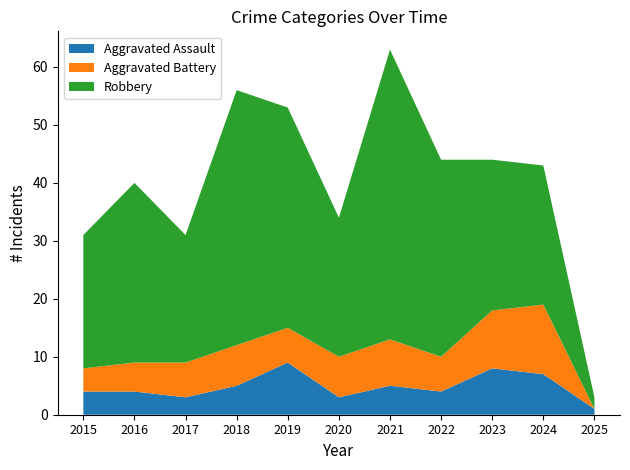

Reading left to right, transcribe all the data shown in this chart.

Aggravated Assault: 2015=4	2016=4	2017=3	2018=5	2019=9	2020=3	2021=5	2022=4	2023=8	2024=7	2025=1
Aggravated Battery: 2015=4	2016=5	2017=6	2018=7	2019=6	2020=7	2021=8	2022=6	2023=10	2024=12	2025=0
Robbery: 2015=23	2016=31	2017=22	2018=44	2019=38	2020=24	2021=50	2022=34	2023=26	2024=24	2025=2